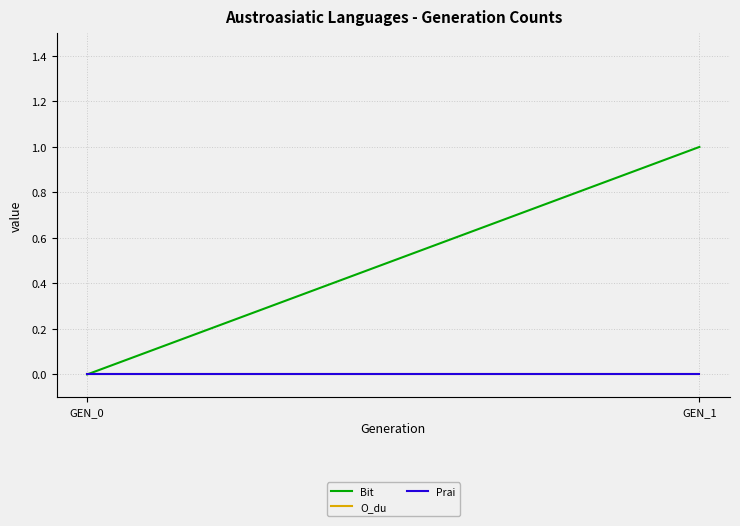

At how many categories does at least one series exceed 0?

1